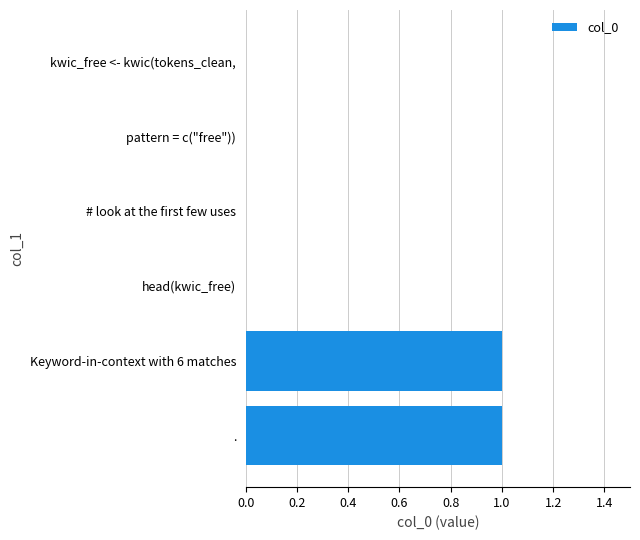

The value at . is 1. True or false?

True